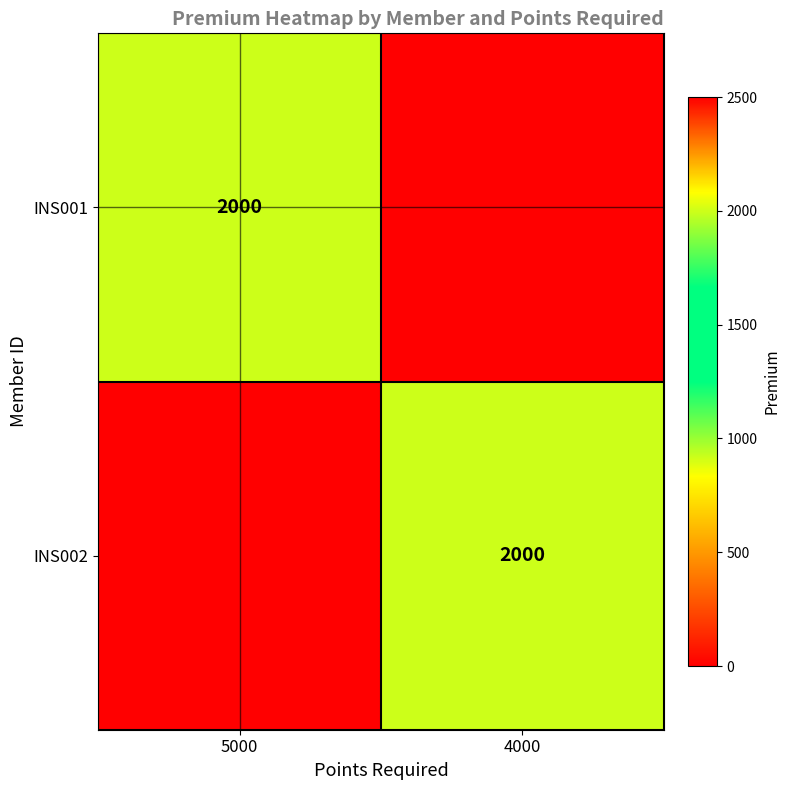

True or false: INS001 has a value of 2000 at 5000.

True